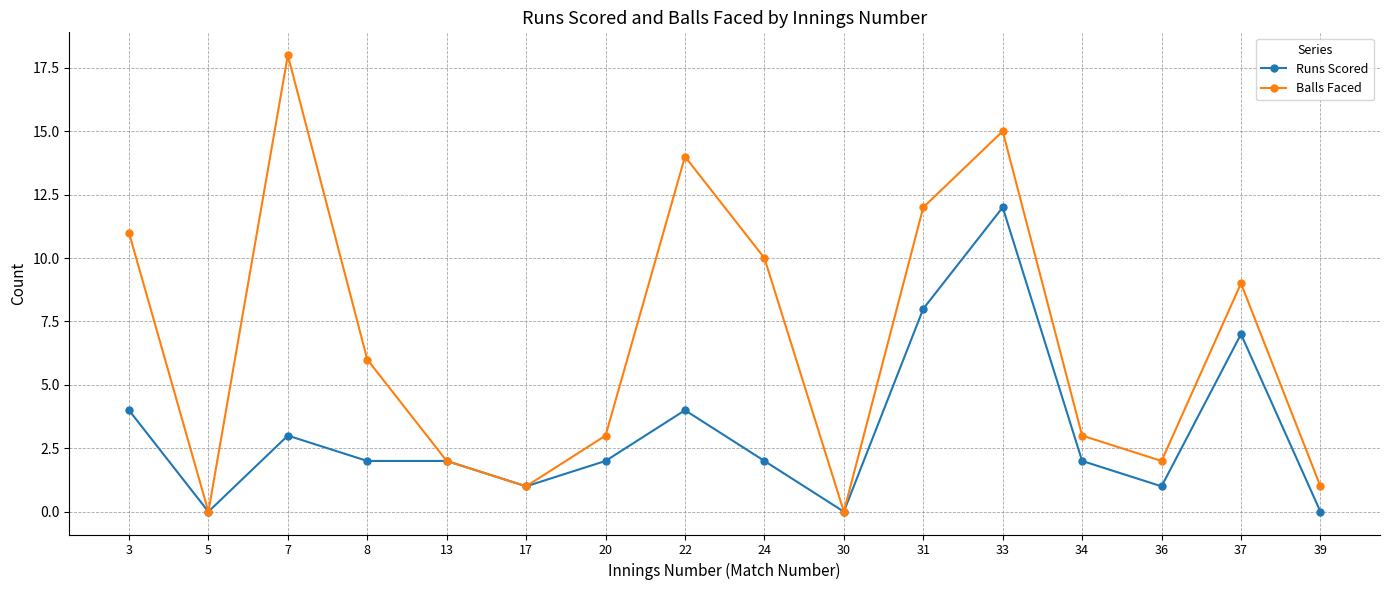

What is the maximum value shown in the chart?

18